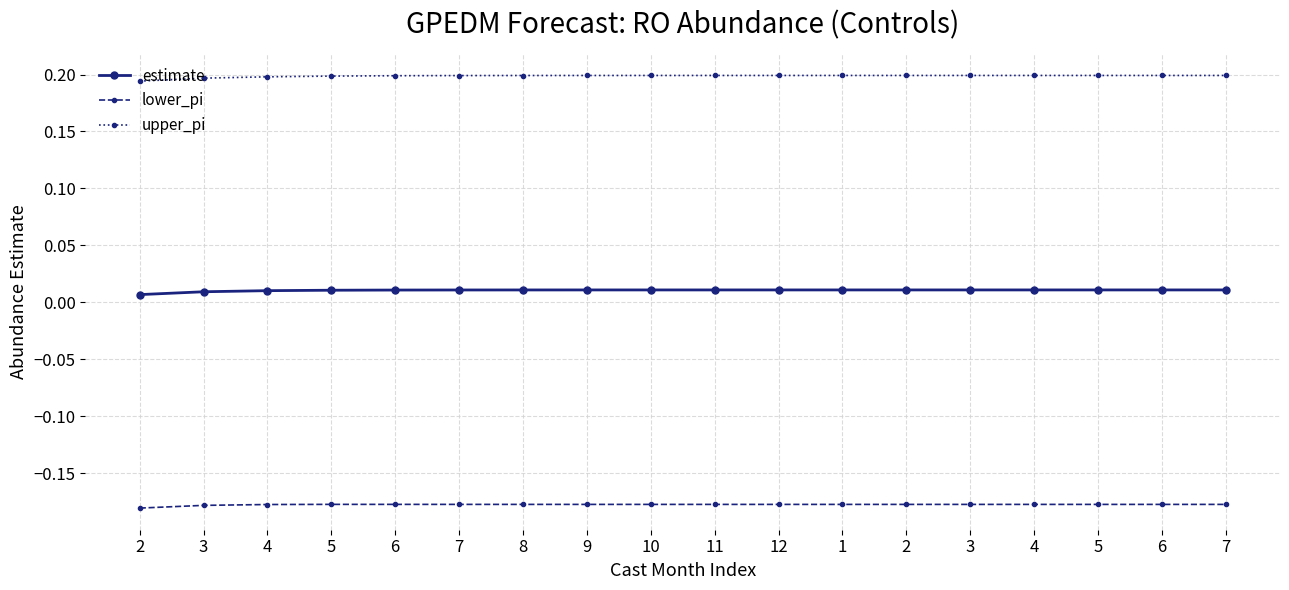

The value of estimate at 4 is 0.0. True or false?

True